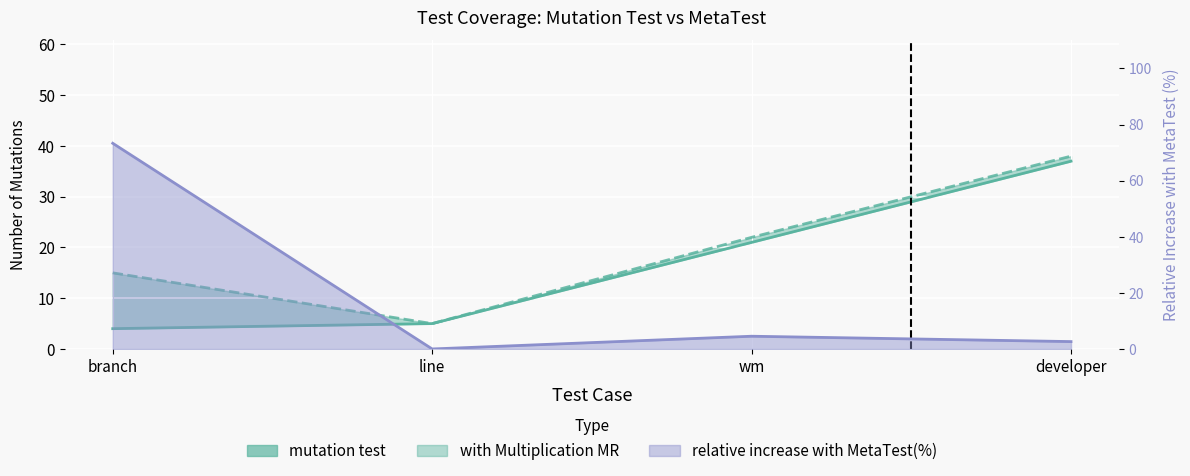

Rank the categories by value from lowest to highest.

branch, line, wm, developer